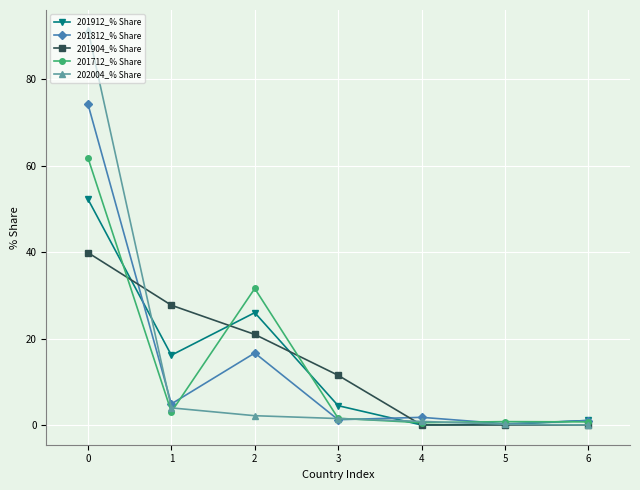

True or false: 201904_% Share and 201912_% Share cross at least once.

True